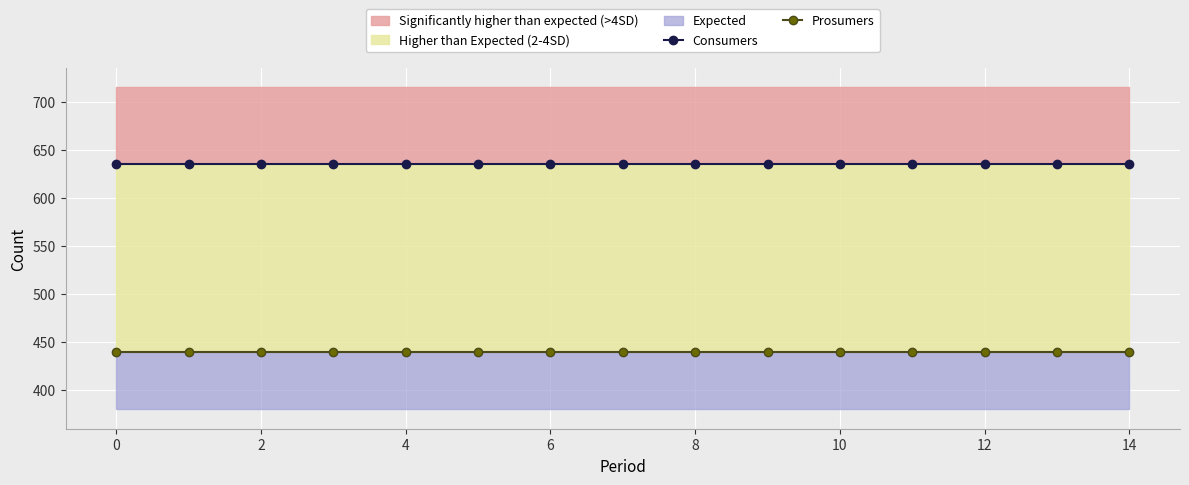

Between 0 and 12, which series saw the biggest shift?

Consumers